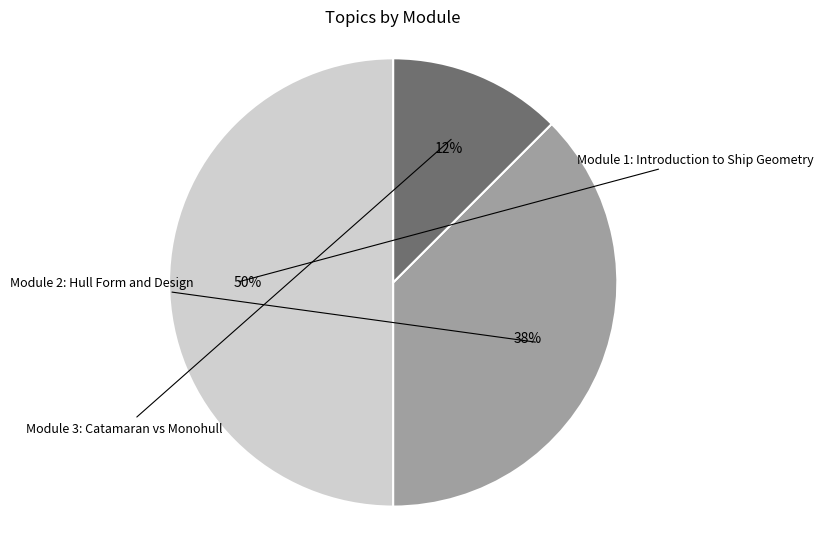

To the nearest percent, what is the average slice percentage?

33%